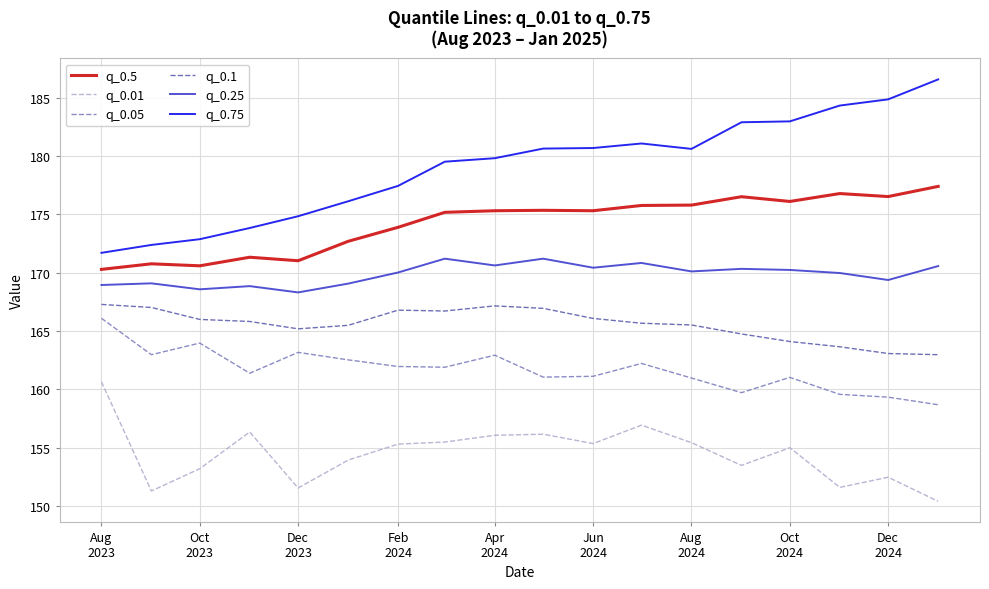

What is the difference between the maximum and minimum values in the q_0.05 series?

7.4